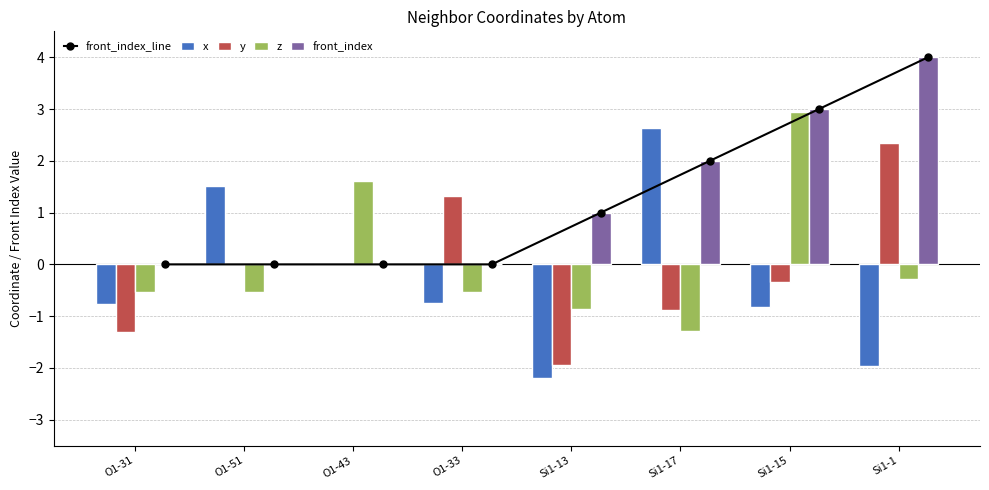

How many data points does each series have?

8